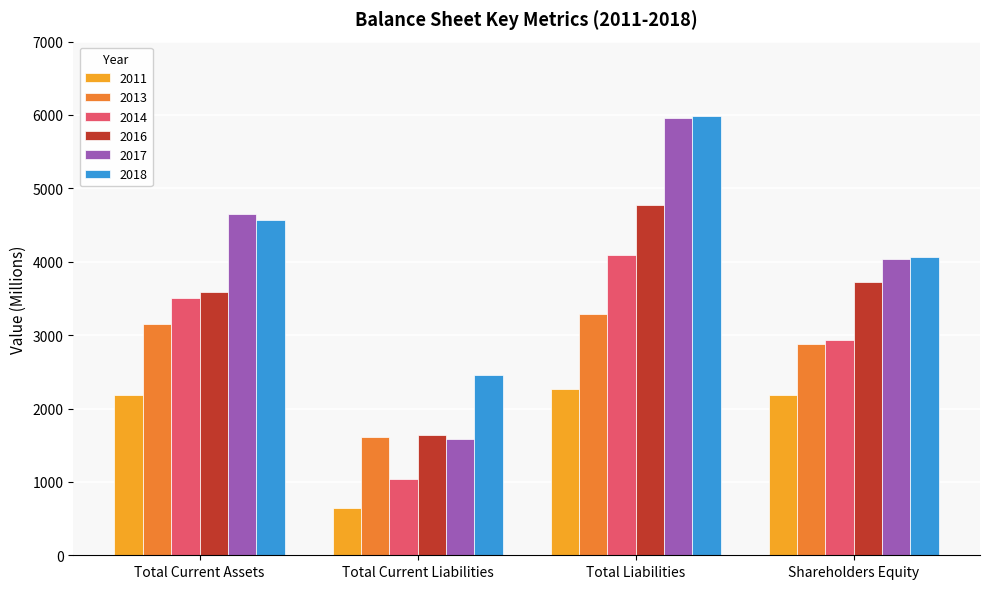

Count the number of categories in the chart.

4